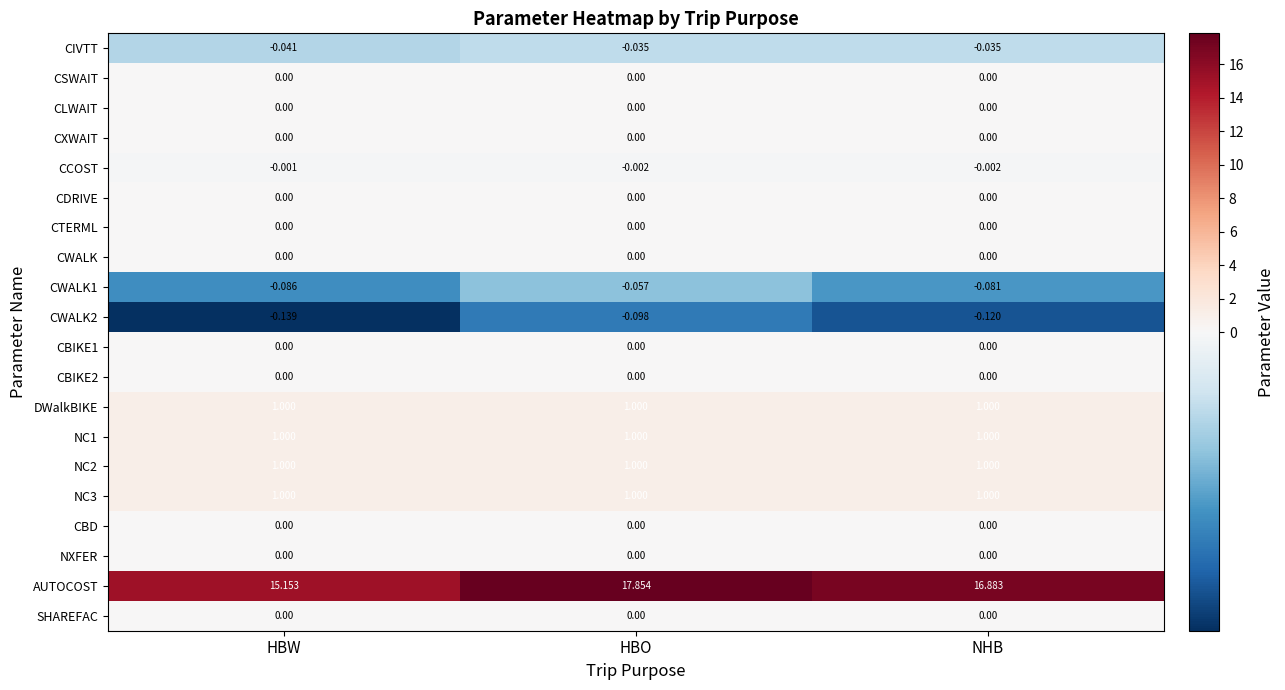

Which series has the largest range (max minus min)?

AUTOCOST